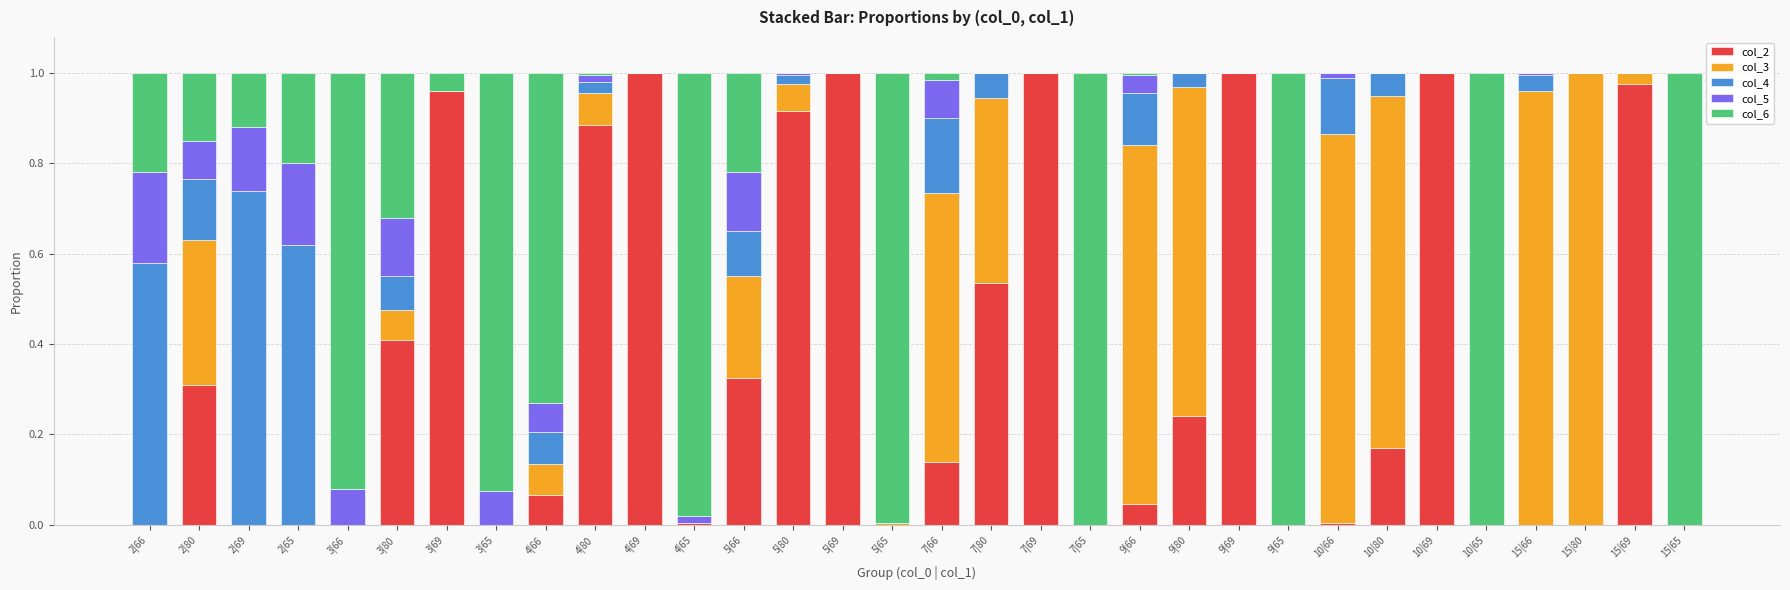

True or false: col_2 has a value of 0.0 at 2|66.

True